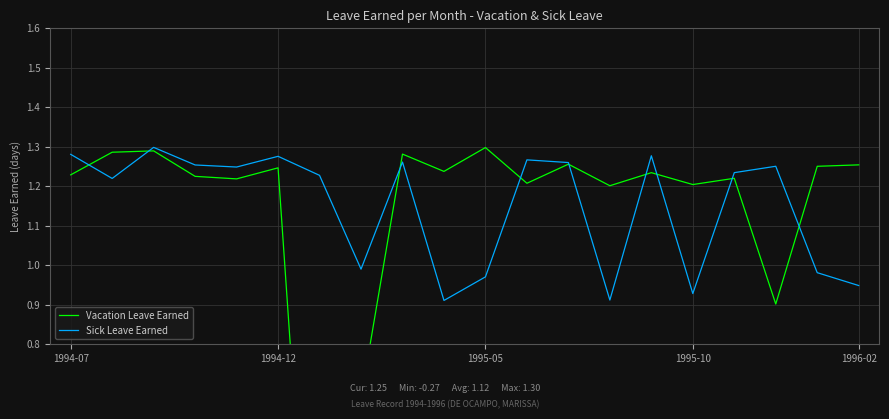

List the series in order of their overall mean, highest first.

Sick Leave Earned, Vacation Leave Earned